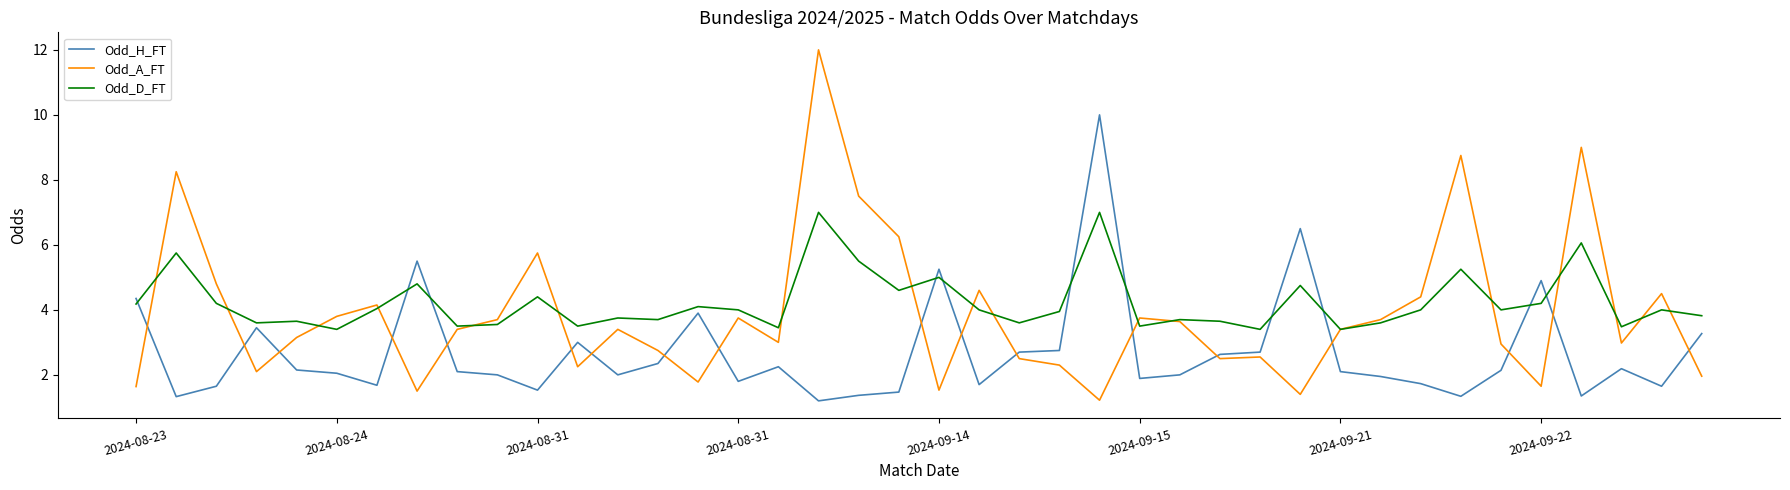

Which series has the largest range (max minus min)?

Odd_A_FT